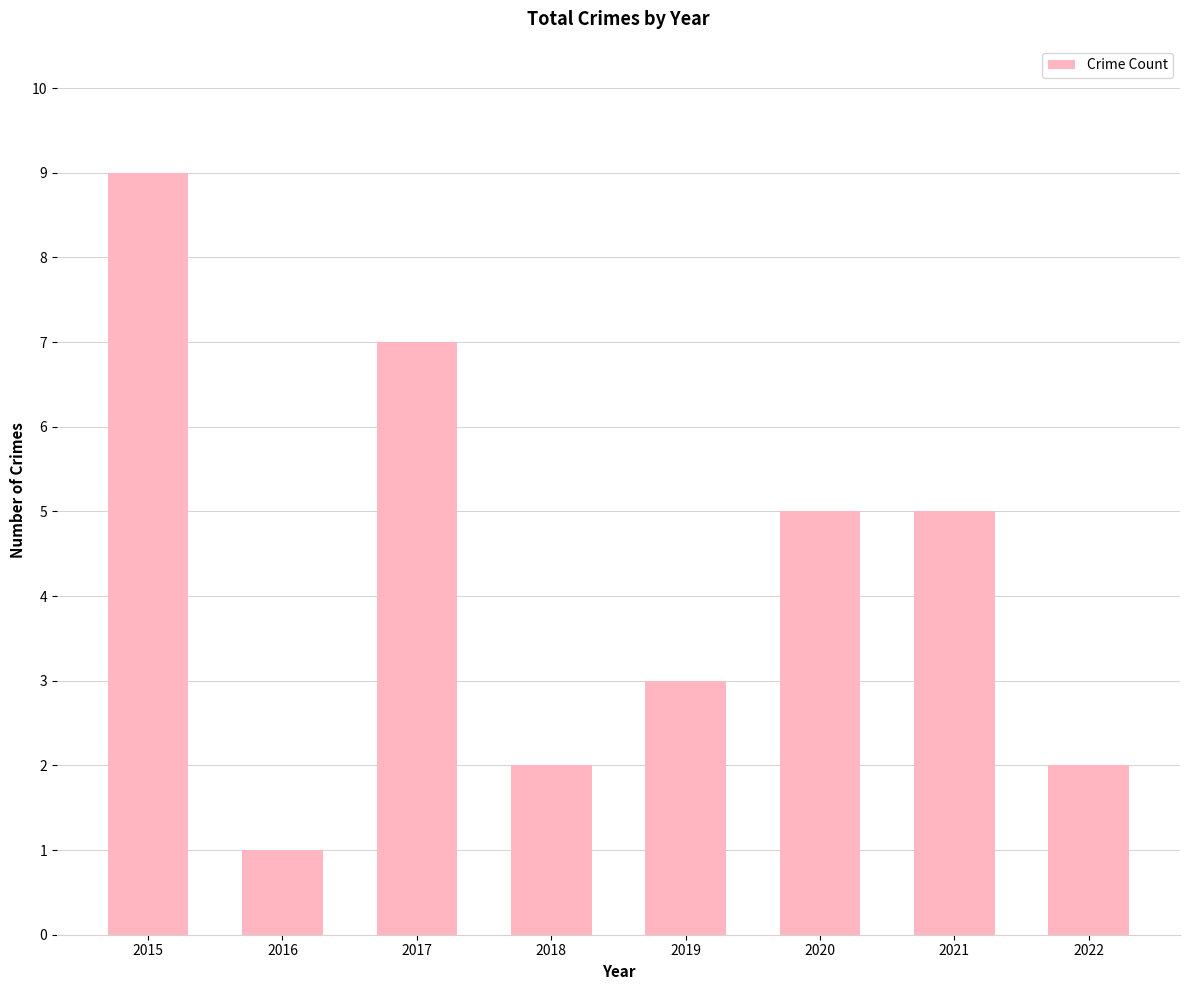

What is the value of the 2nd bar from the left?

1